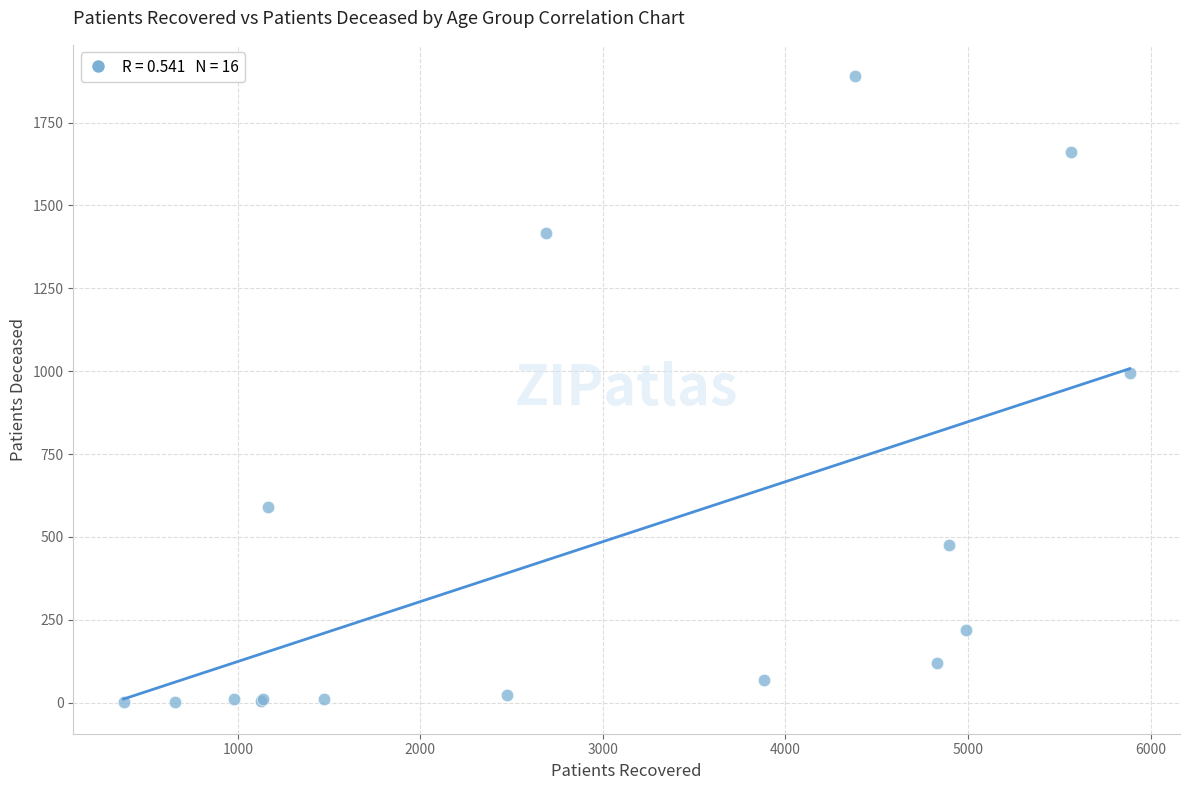

What Y value in the scatter plot is closest to 945?

996